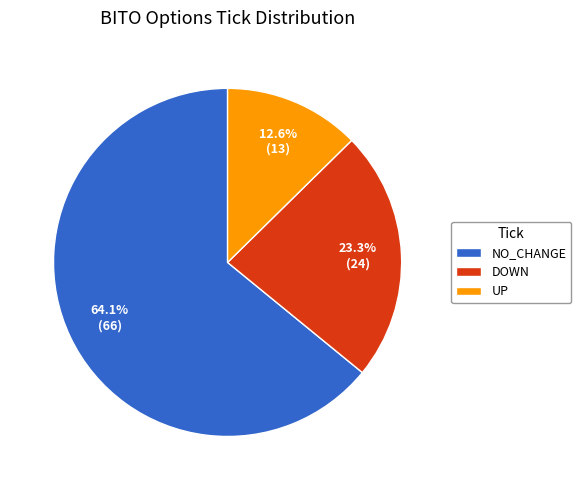

What is the ratio of the value at DOWN to the value at UP?

1.8